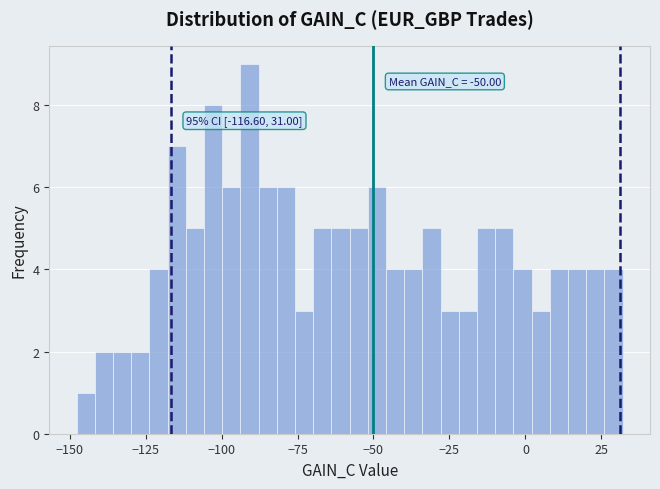

Read against the x-axis, roughly where is the centre of the tallest bar?

-90